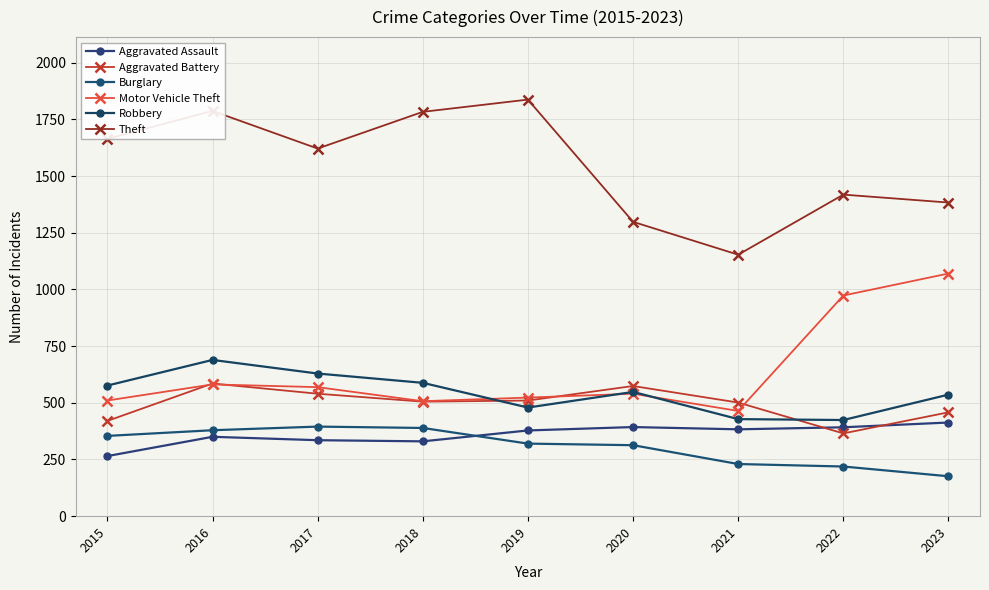

How many series are shown in this chart?

6